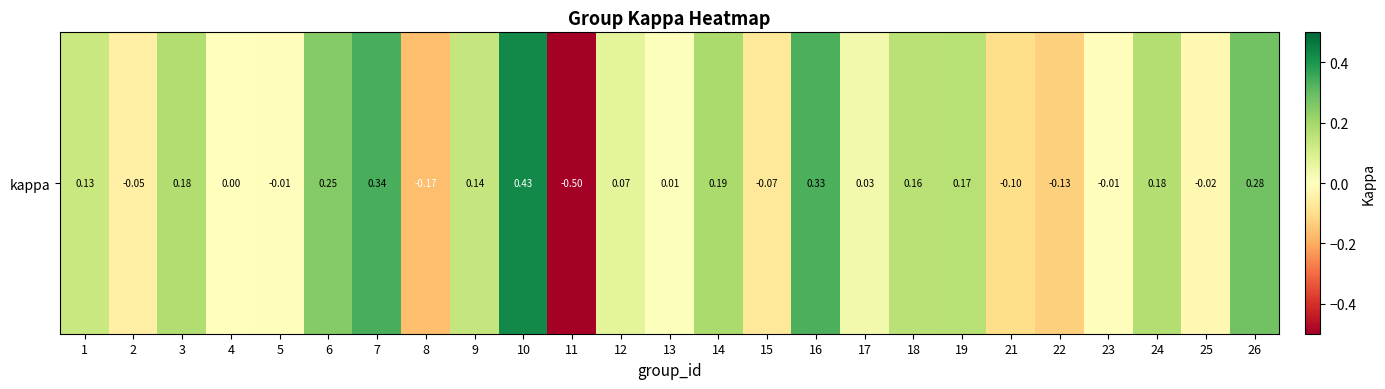

Is it true that the value at 14 is 0.2?

True